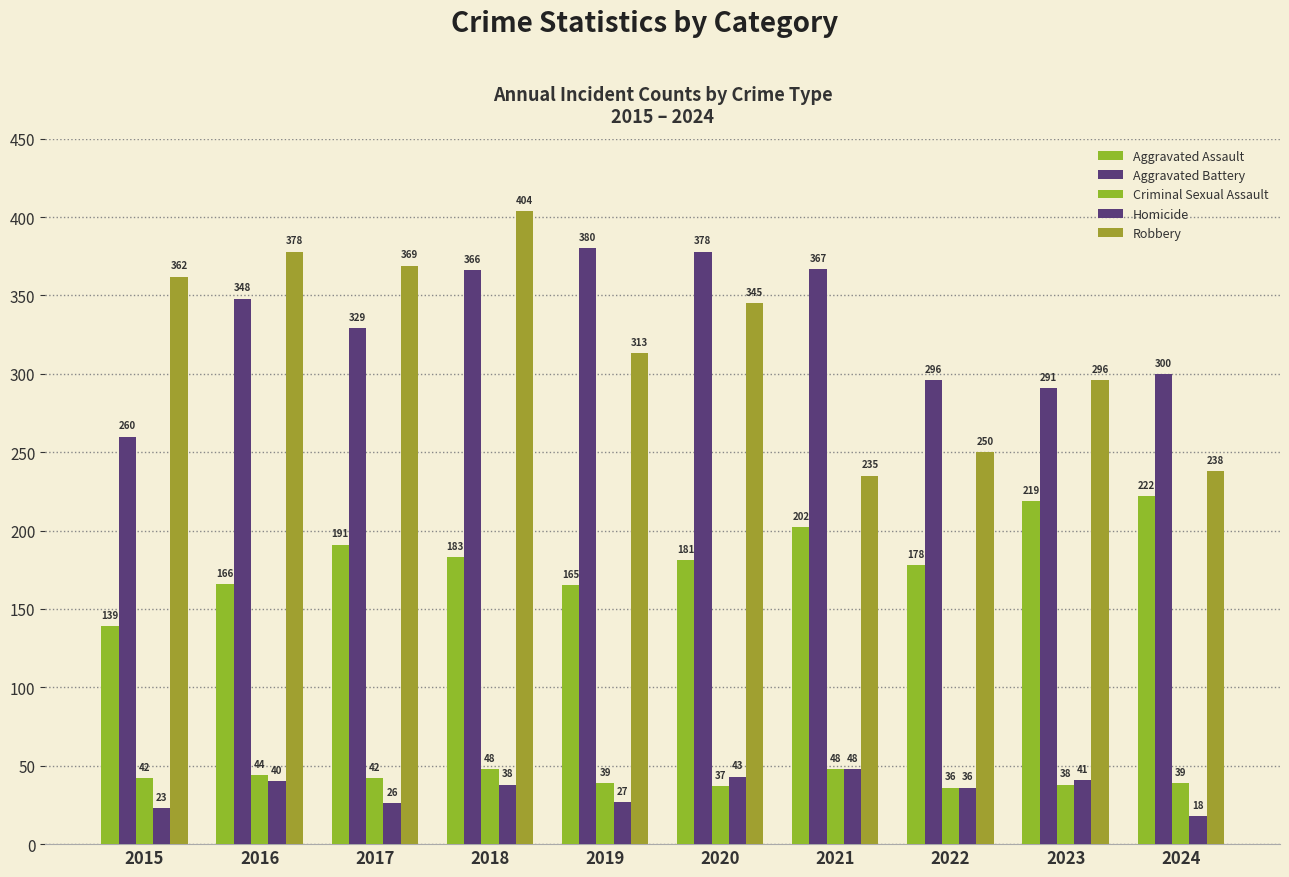

Count the number of categories in the chart.

10